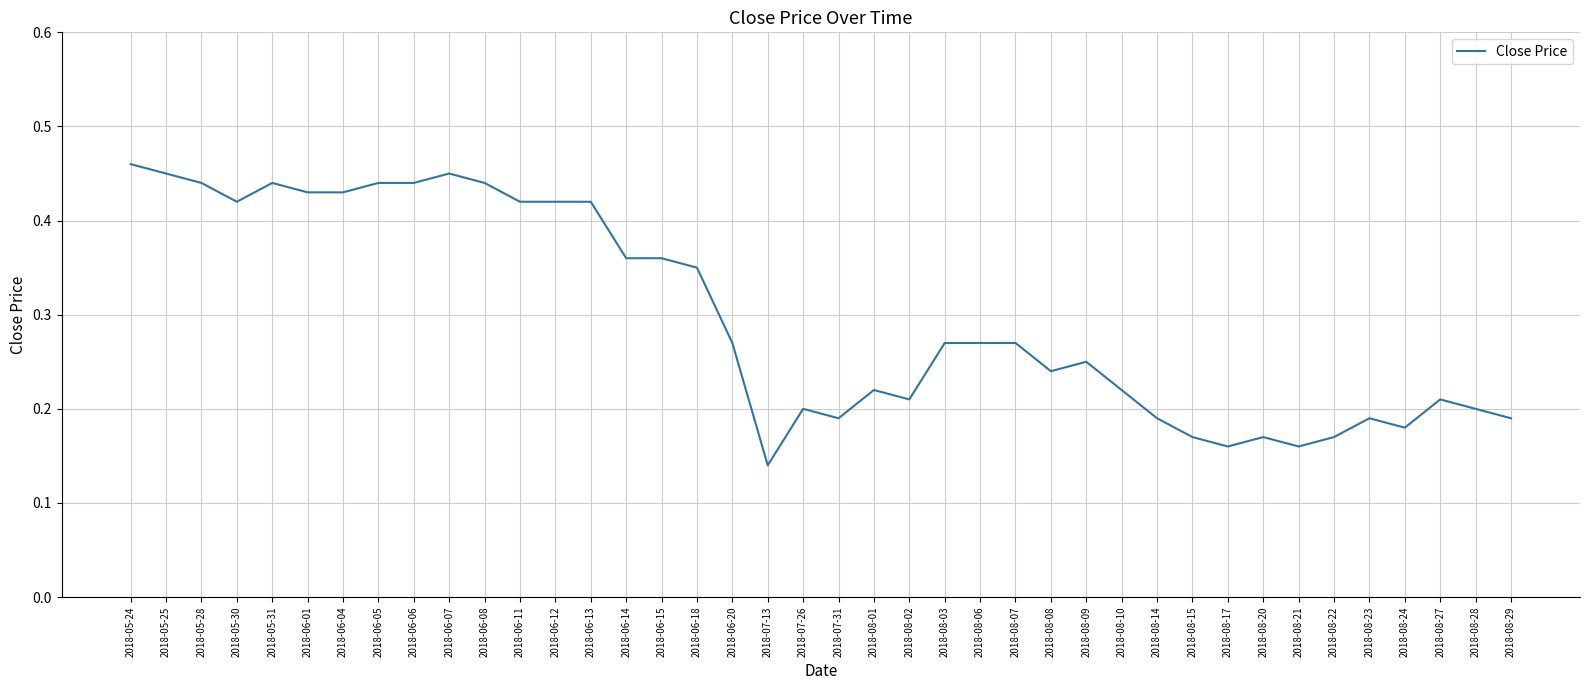

Is it true that the value at 2018-05-30 is 0.7?

False